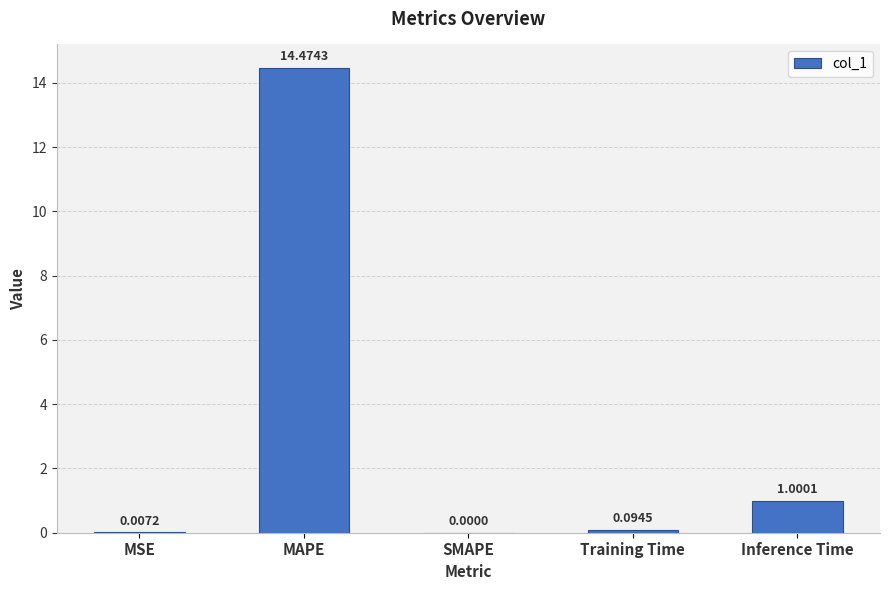

At which category does the chart reach its peak across all series?

MAPE